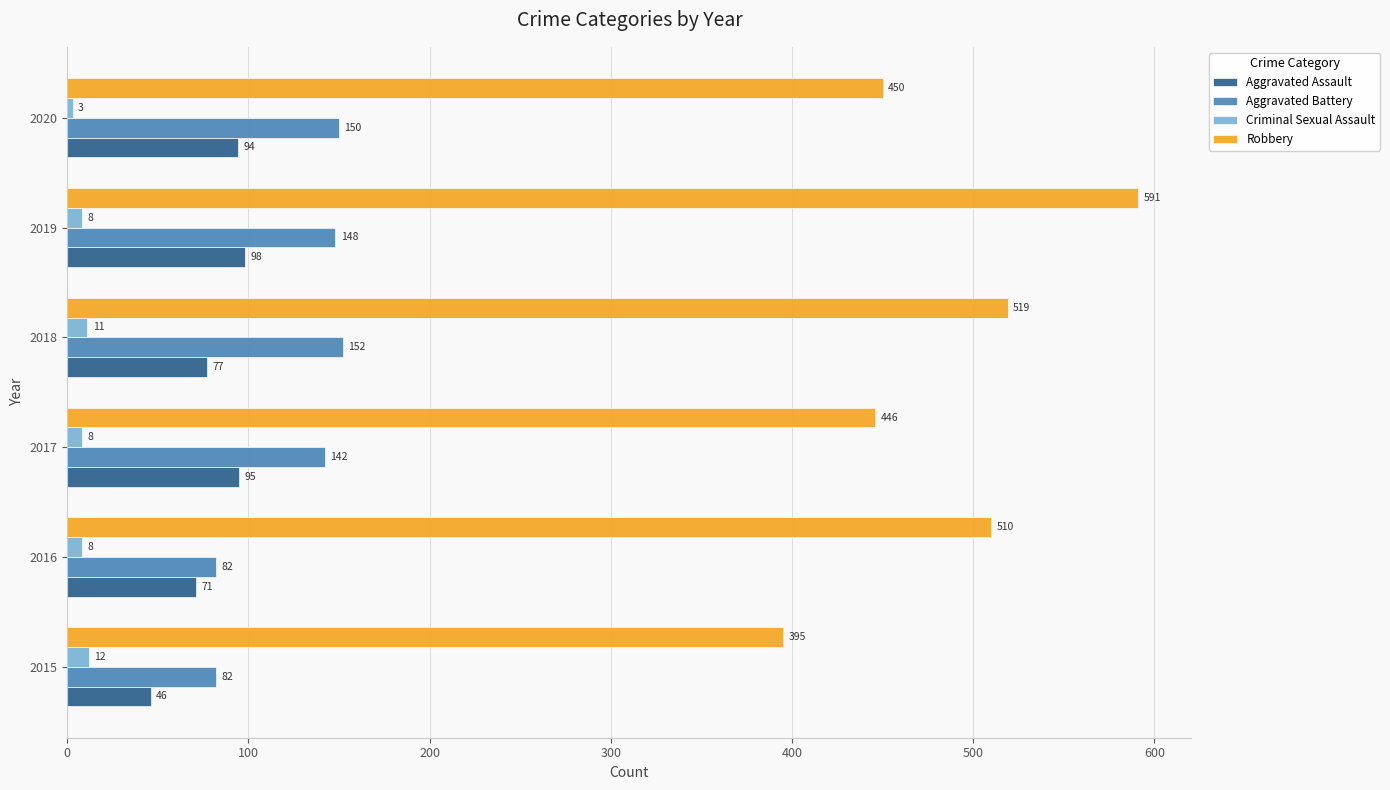

What is the spread (max minus min) of values at 2020?

447